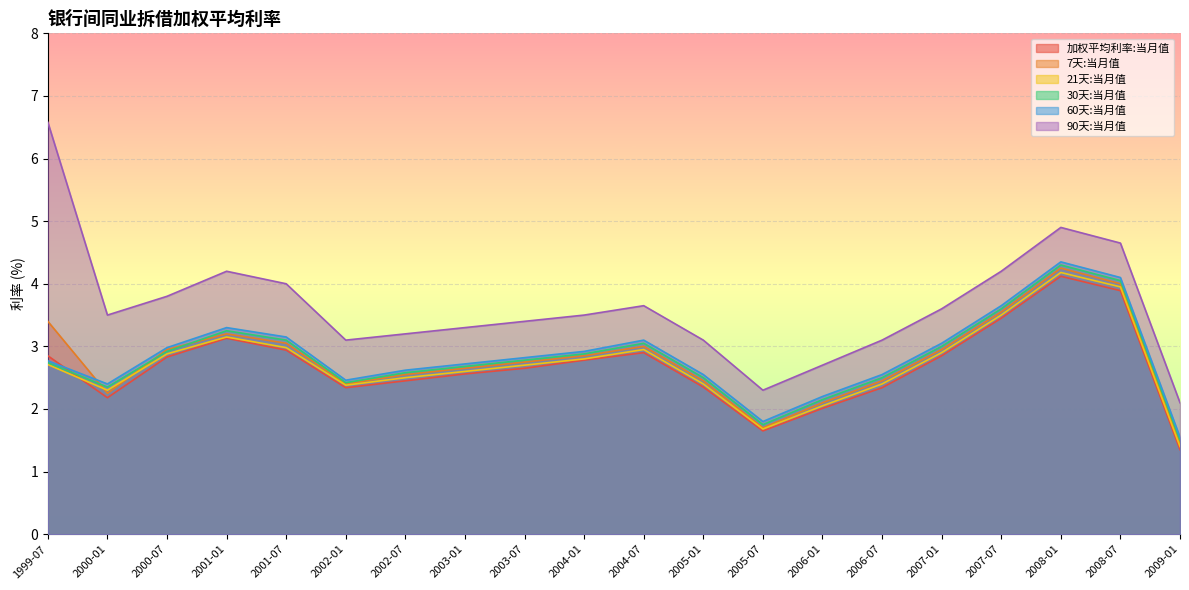

Is the value of 60天:当月值 at 2002-07 greater than the value of 加权平均利率:当月值 at 2004-07?

No